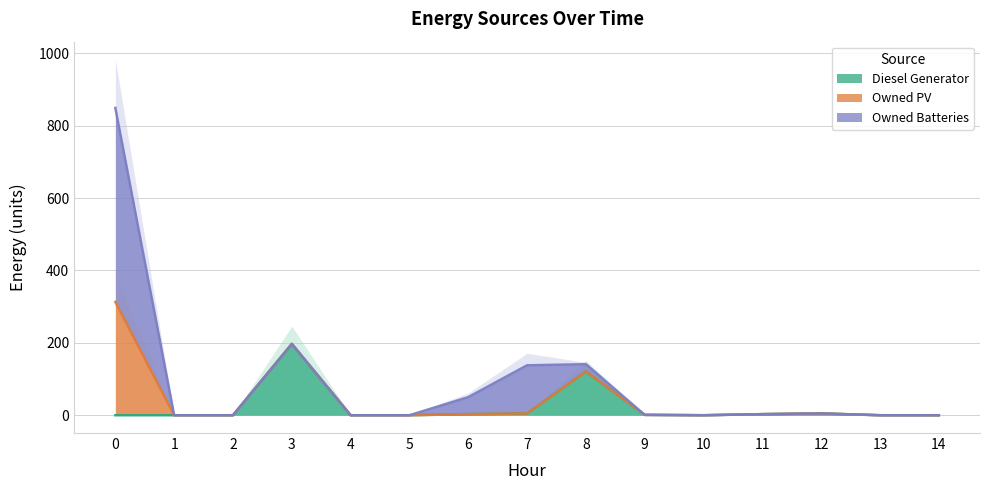

At how many categories does at least one series exceed 397?

1